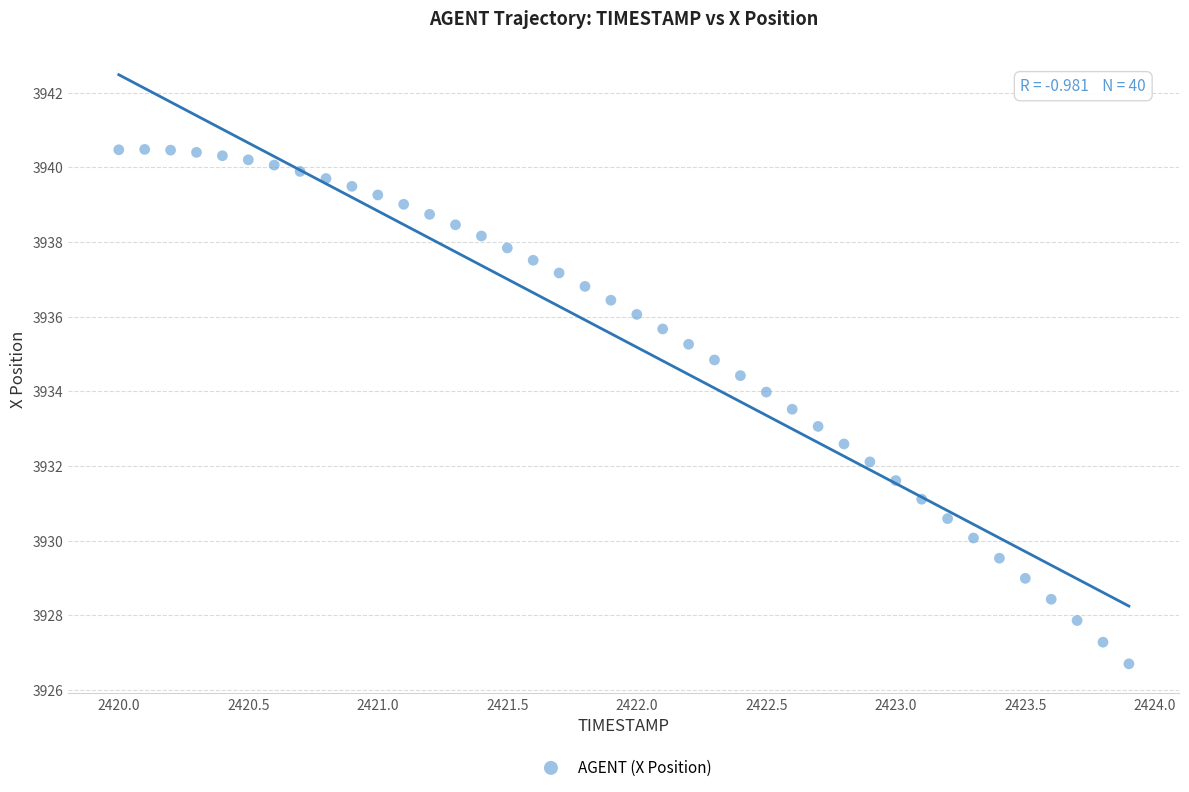

What is the range of X values (max minus min)?

3.9